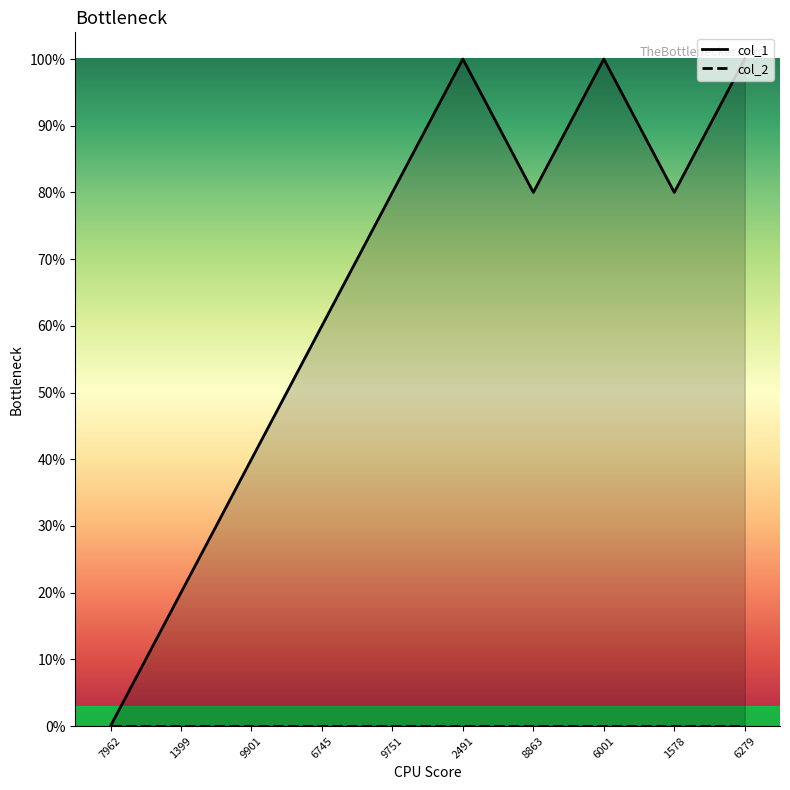

The chart shows a value of 1 at 1399. True or false?

False